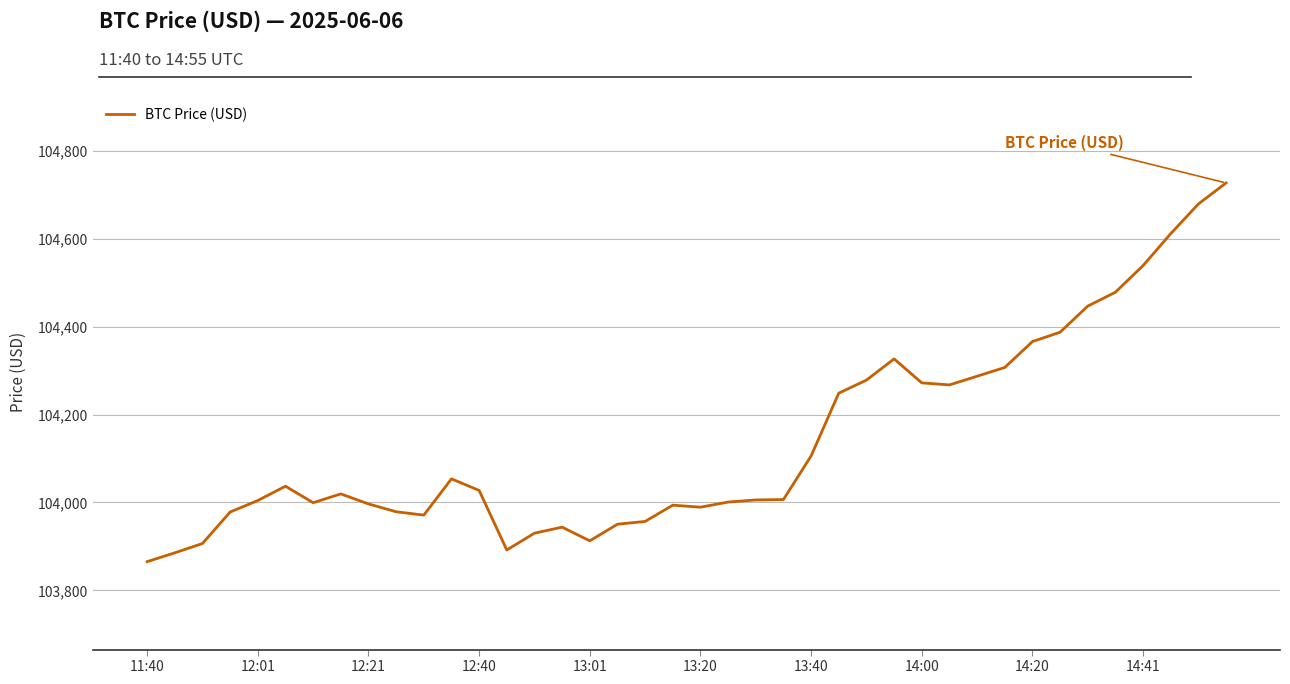

What is the difference between the maximum and minimum values?

861.3